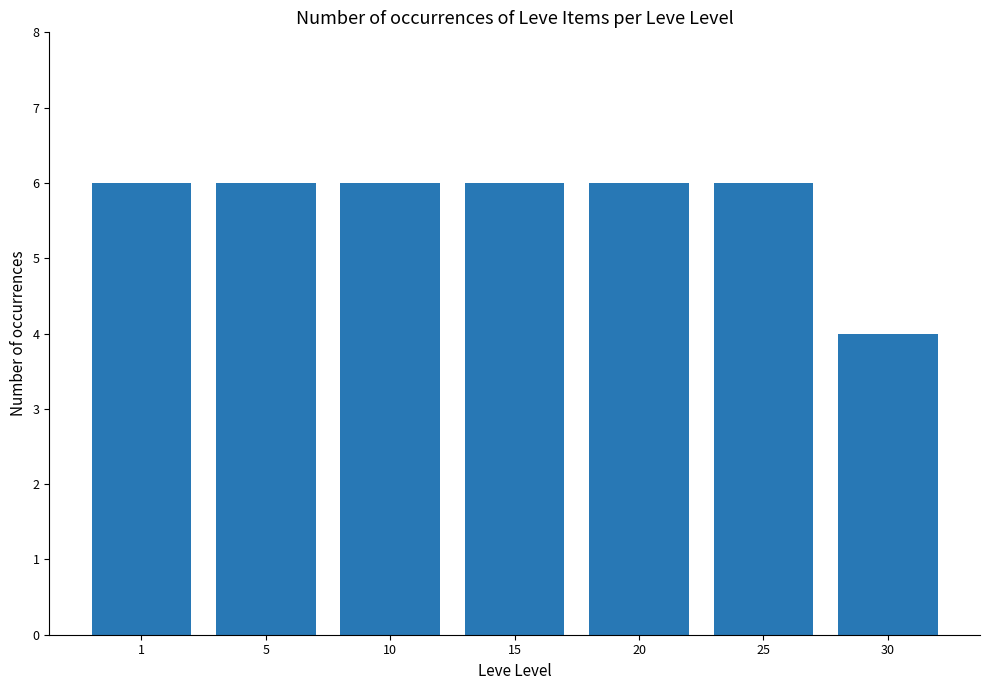

Count the number of data series in this chart.

1